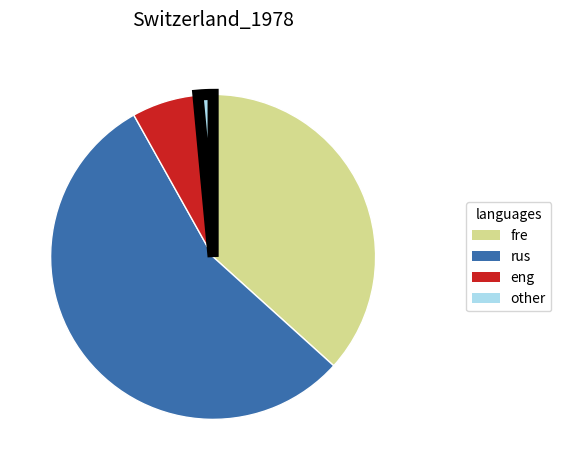

Is there any slice that represents more than half of the pie?

Yes